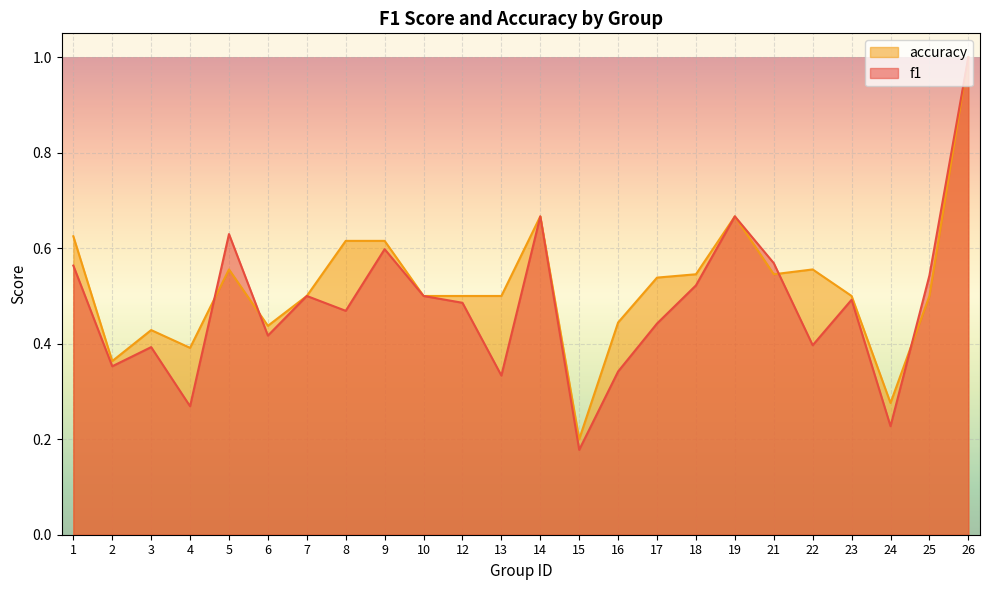

At which category does f1 reach its first local peak?

3